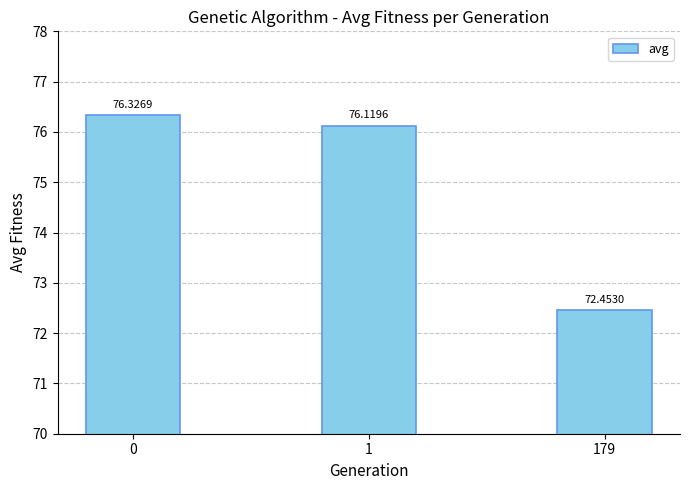

Does the chart contain any negative values?

No